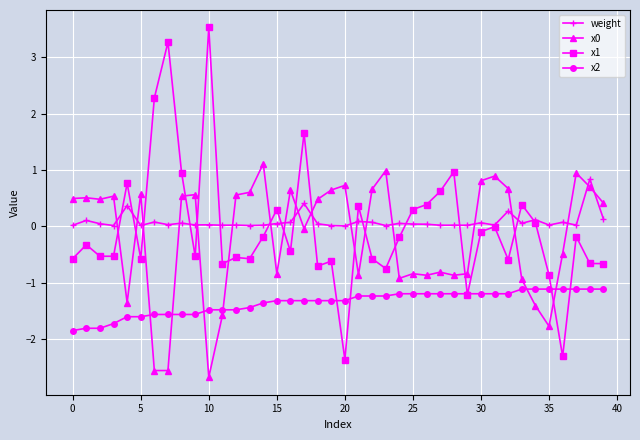

At how many categories does at least one series exceed -2?

40